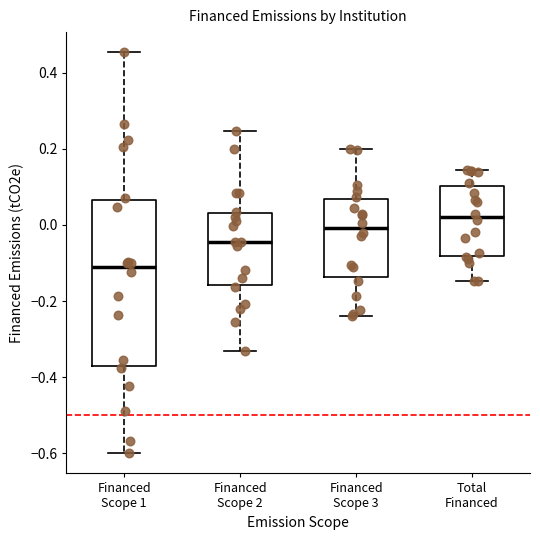

Where does the lower whisker of the box for Financed Scope 2 end on the y-axis? The values are not printed on the chart, so give them approximately, as read against the axis.

-0.34